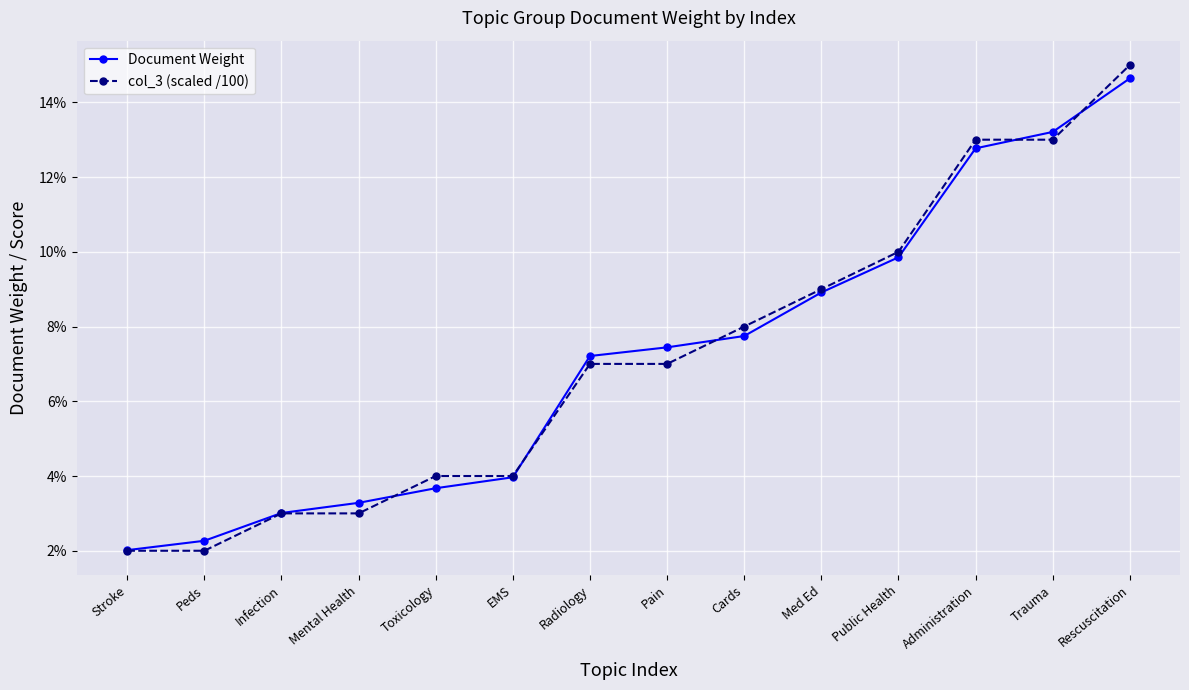

Reading right to left, transcribe all the data shown in this chart.

Document Weight: 0.1	0.1	0.1	0.1	0.1	0.1	0.1	0.1	0.0	0.0	0.0	0.0	0.0	0.0
col_3 (scaled /100): 0.1	0.1	0.1	0.1	0.1	0.1	0.1	0.1	0.0	0.0	0.0	0.0	0.0	0.0